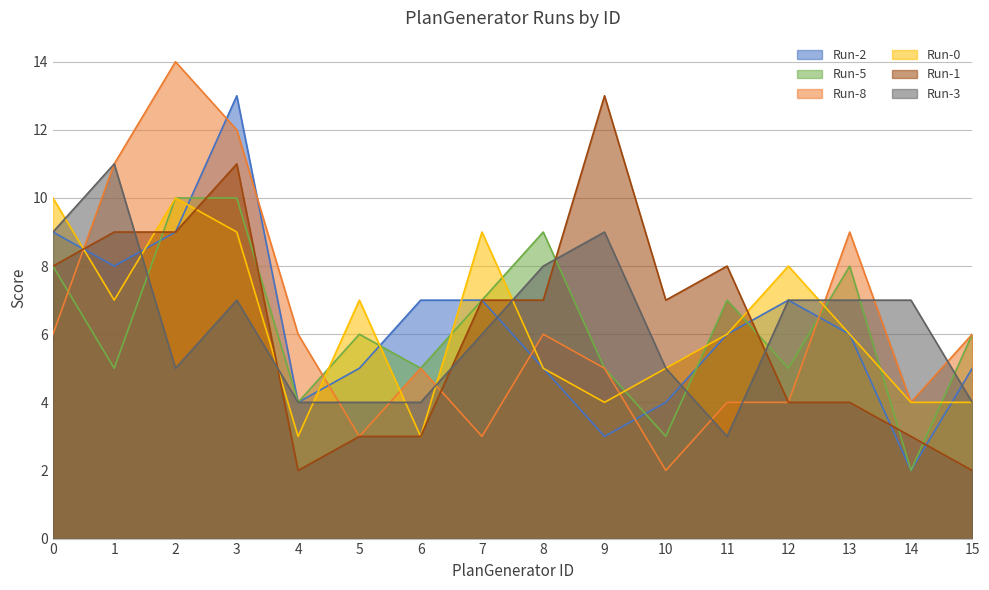

Reading left to right, list all the values displayed in this chart.

Run-2: 9	8	9	13	4	5	7	7	5	3	4	6	7	6	2	5
Run-5: 8	5	10	10	4	6	5	7	9	5	3	7	5	8	2	6
Run-8: 6	11	14	12	6	3	5	3	6	5	2	4	4	9	4	6
Run-0: 10	7	10	9	3	7	3	9	5	4	5	6	8	6	4	4
Run-1: 8	9	9	11	2	3	3	7	7	13	7	8	4	4	3	2
Run-3: 9	11	5	7	4	4	4	6	8	9	5	3	7	7	7	4